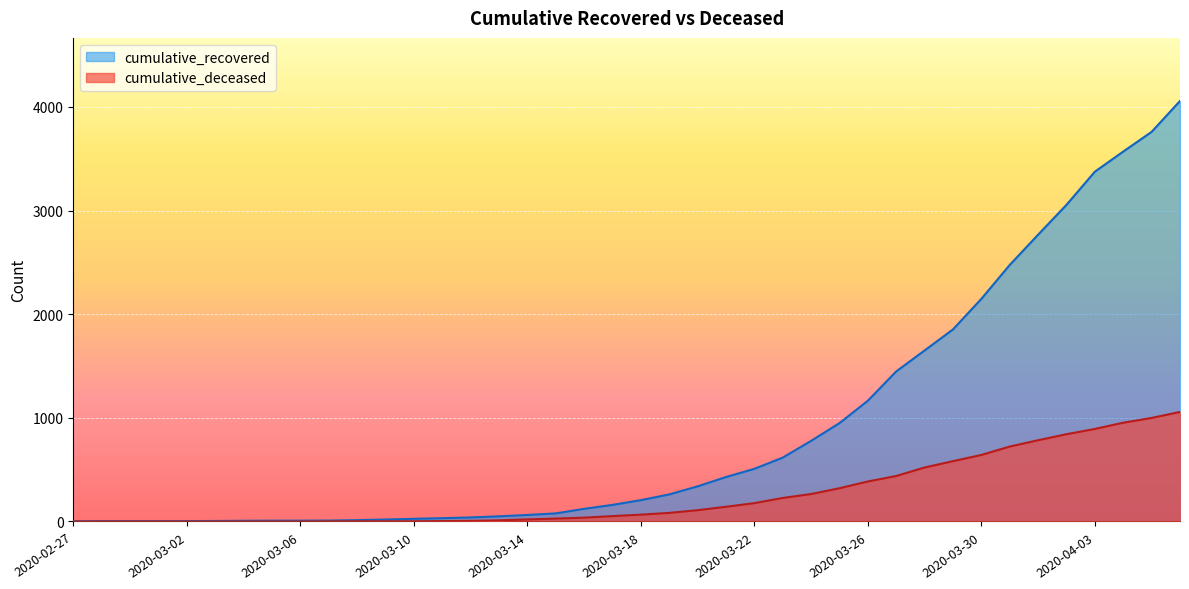

At which label does cumulative_recovered first exceed 206?

2020-03-19